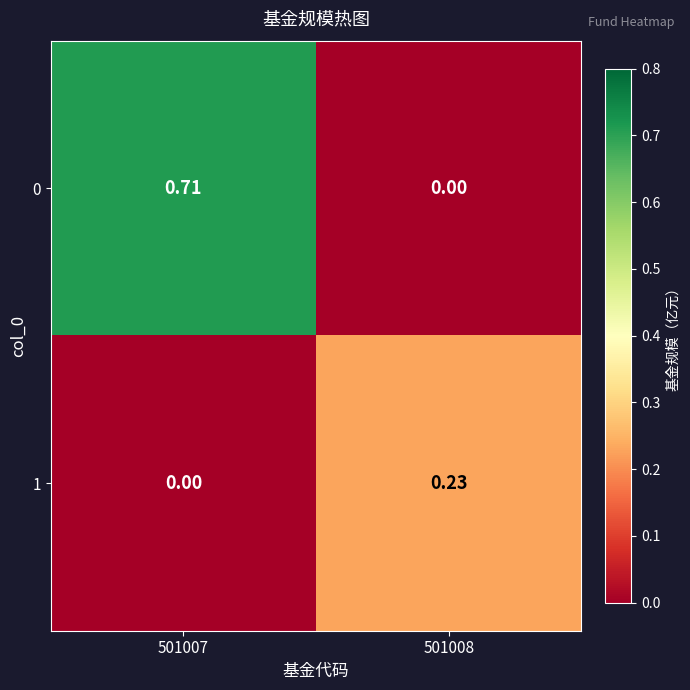

Is the value of 0 at 501007 greater than the value of 1 at 501007?

Yes